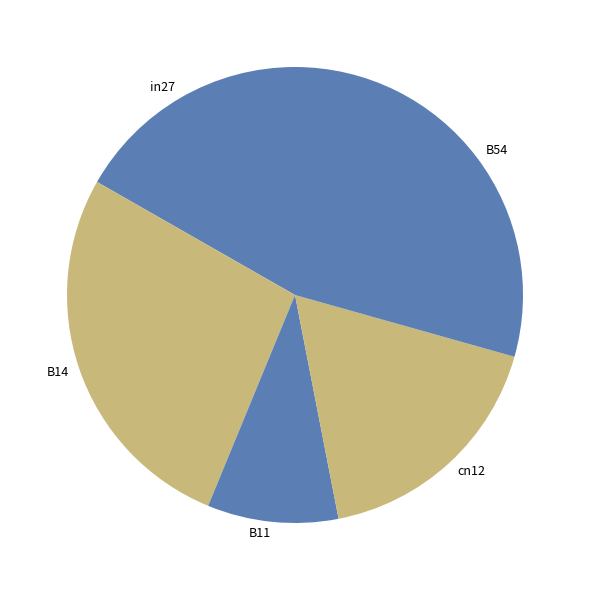

Is there a majority slice in this chart?

No